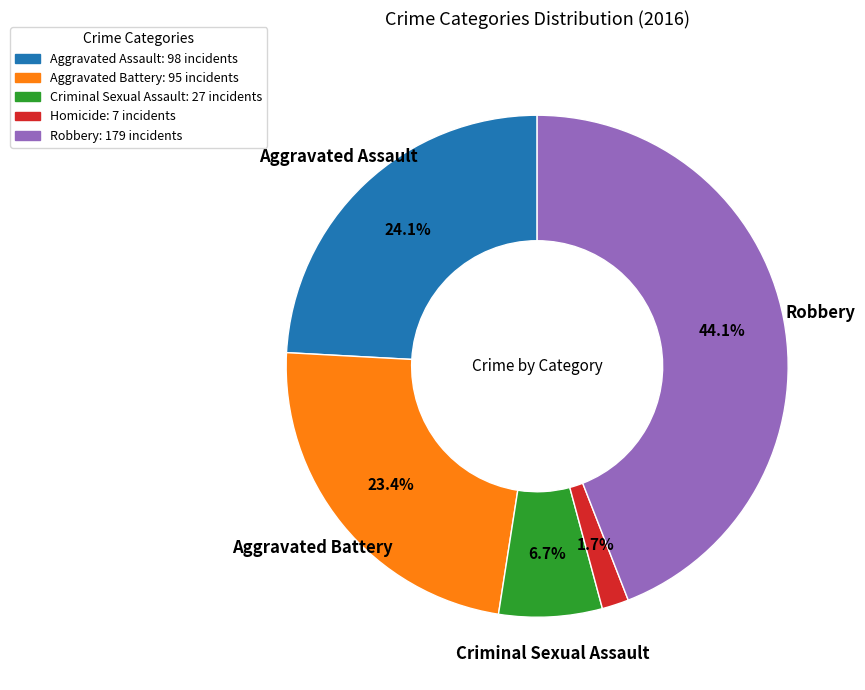

To the nearest percent, what is the difference between the Robbery and Aggravated Assault slice percentages?

20%